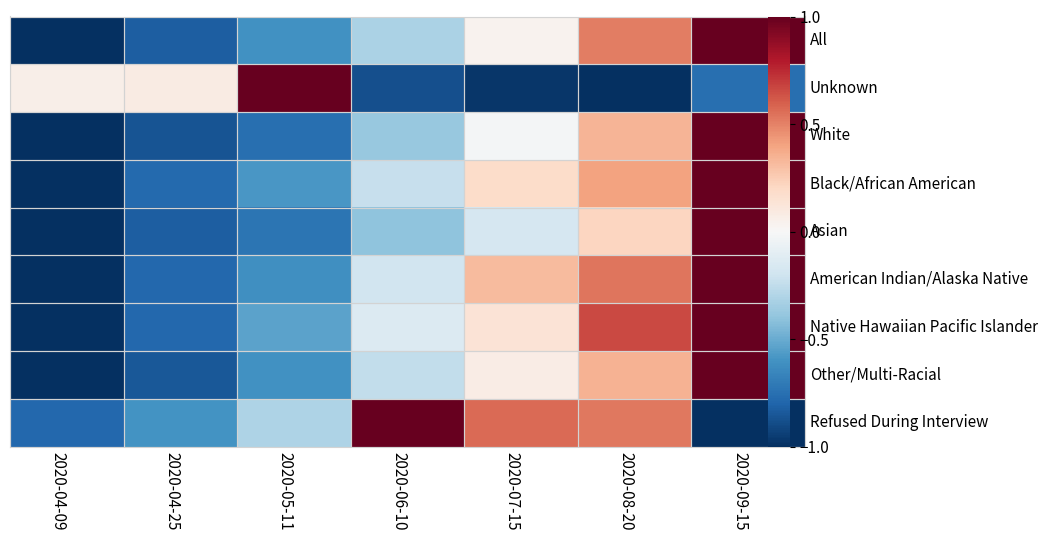

Rank the series at 2020-07-15 from highest to lowest value.

Refused During Interview, American Indian/Alaska Native, Black/African American, Native Hawaiian Pacific Islander, Other/Multi-Racial, All, White, Asian, Unknown